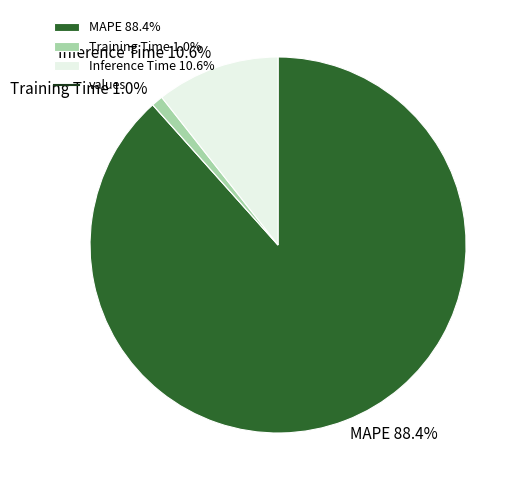

To the nearest percent, what is the average slice percentage?

20%